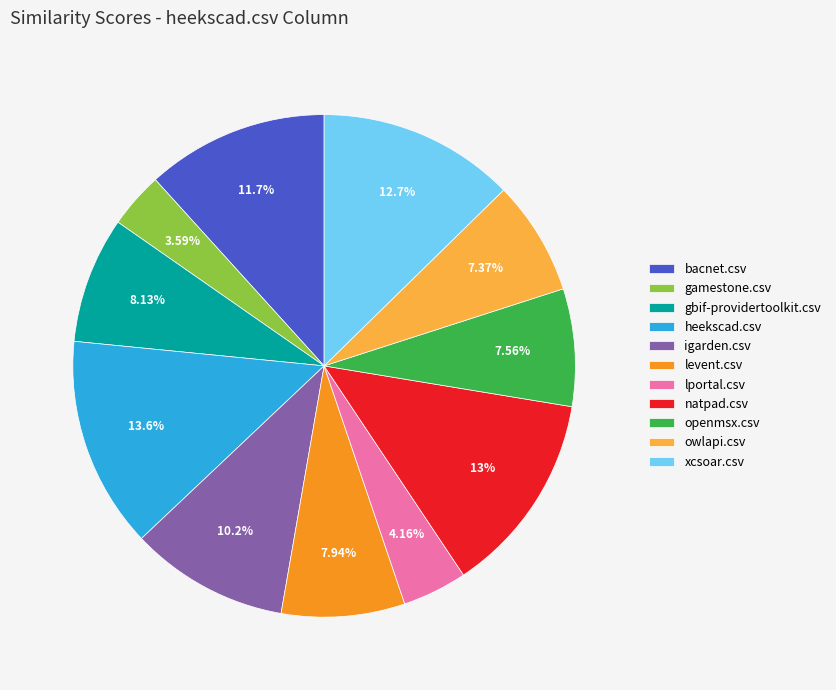

Is there any slice that represents more than half of the pie?

No